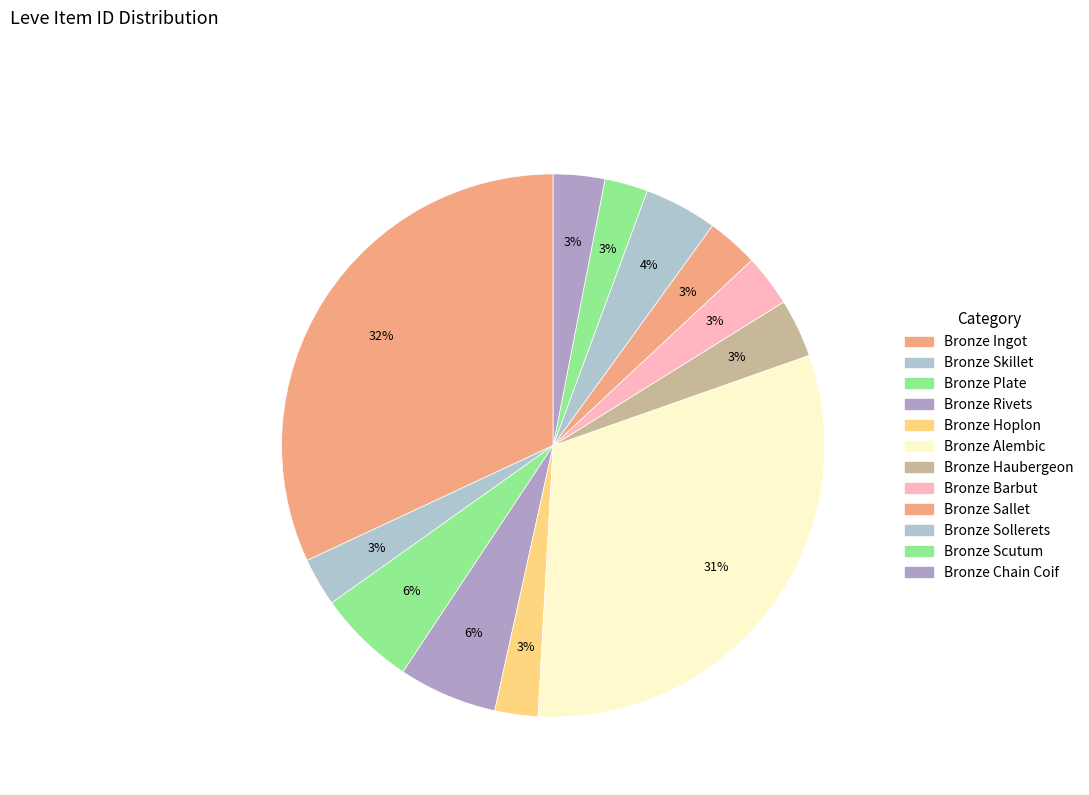

Count the number of slices in the pie.

12